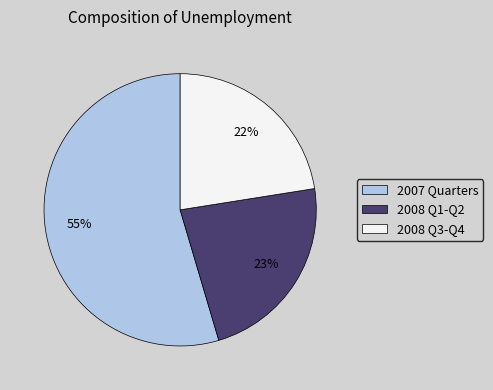

Do 2008 Q1-Q2 and 2008 Q3-Q4 together represent more than half of the pie?

No